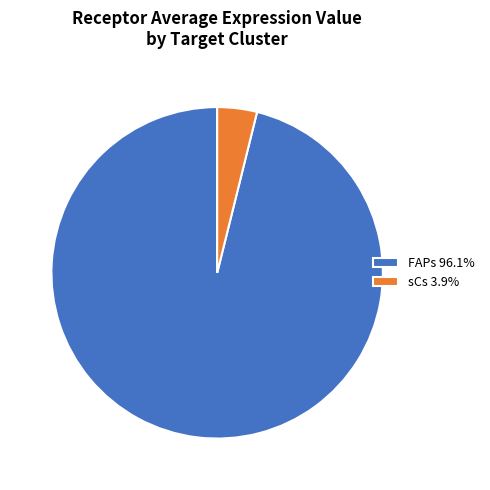

Is there any slice that represents more than half of the pie?

Yes